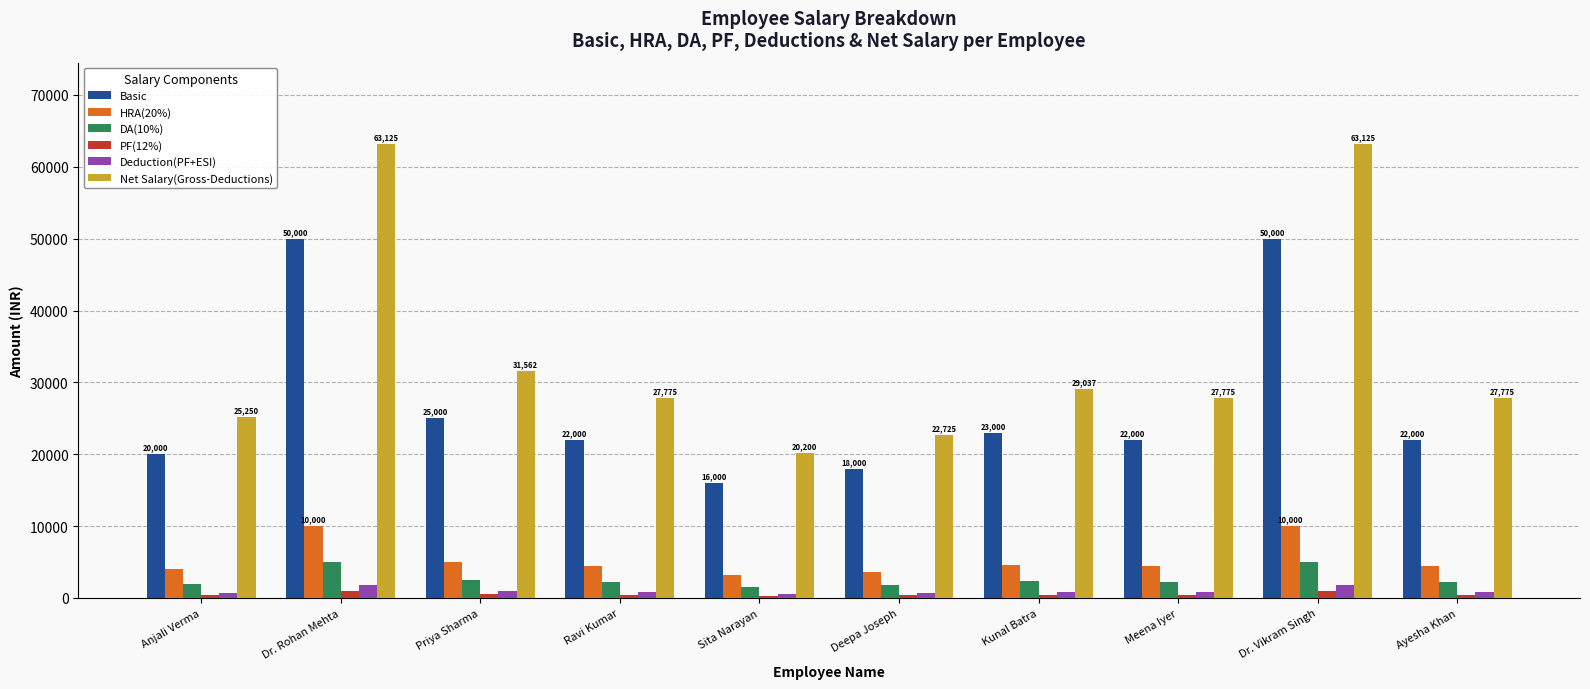

What is the label of the 9th bar from the left?

Dr. Vikram Singh